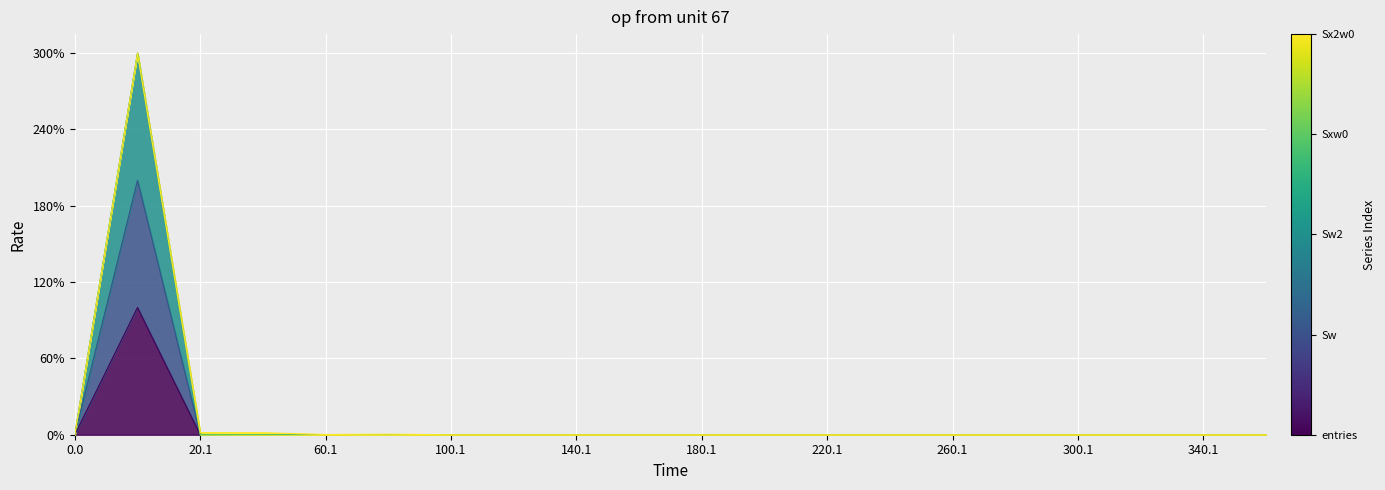

What is the sum of all Sw values?

2.0